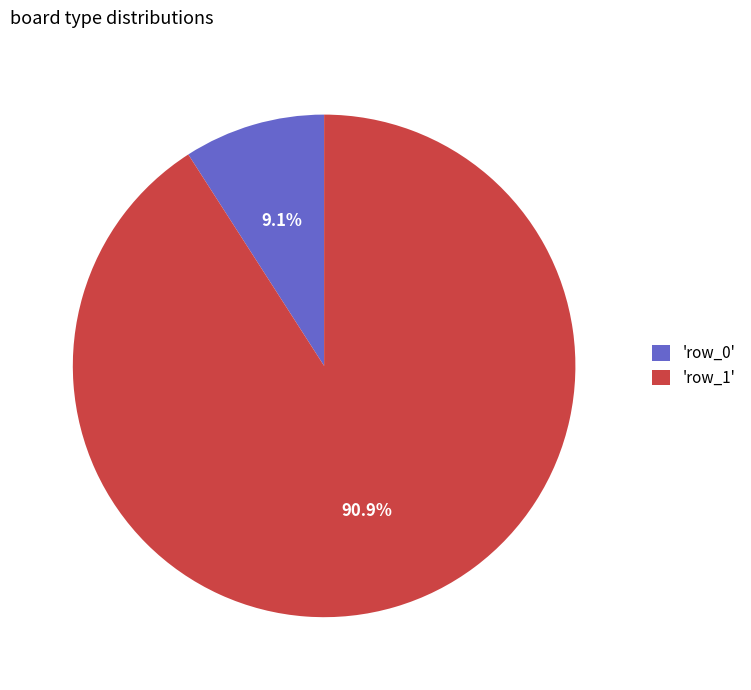

Between 'row_0' and 'row_1', which is larger?

'row_1'